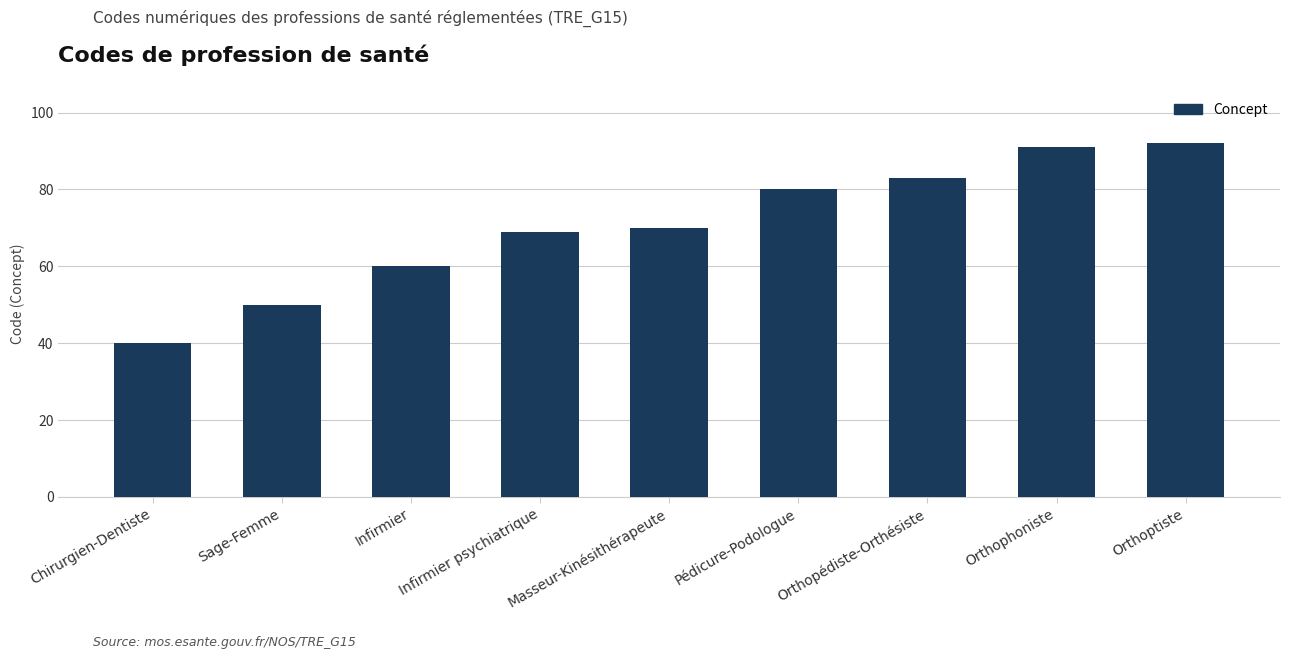

At which label is the value closest to 66?

Infirmier psychiatrique